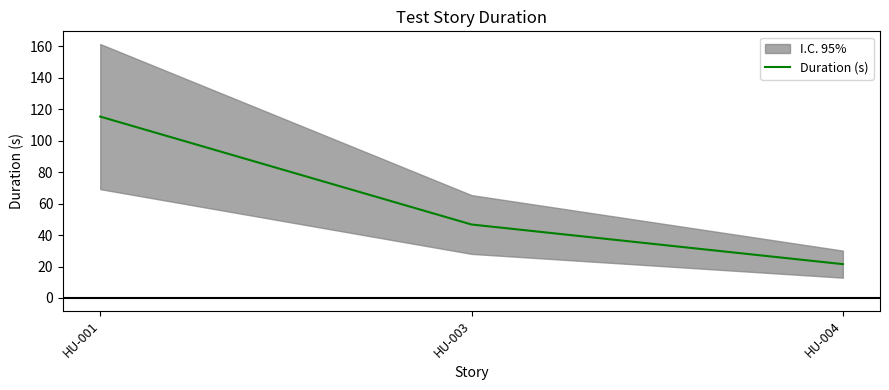

How many values in the Duration (s) series exceed 46?

2